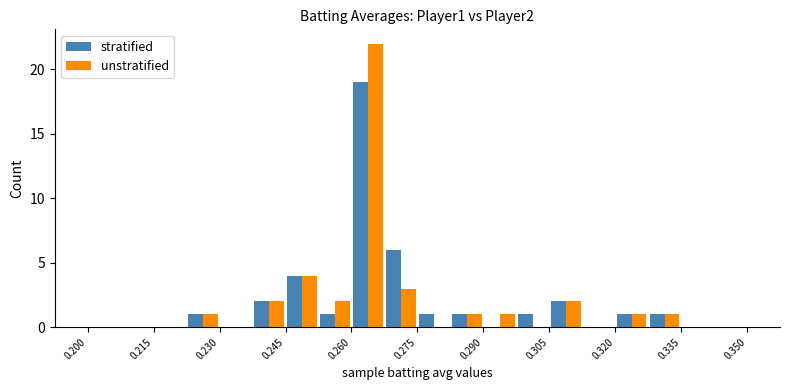

What is the sum of all stratified values?

40